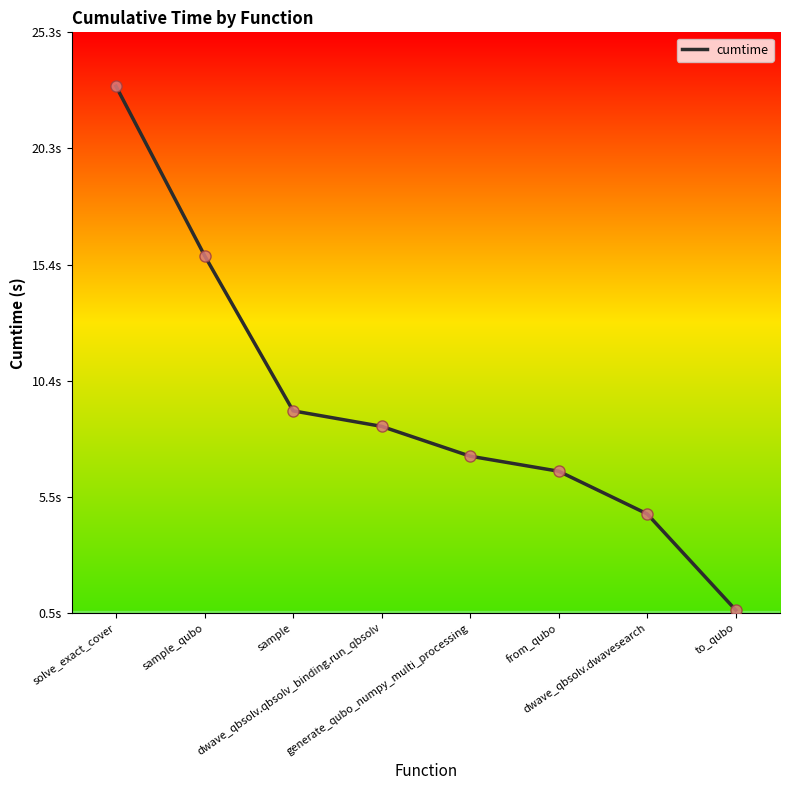

Does the chart have visible grid lines?

No